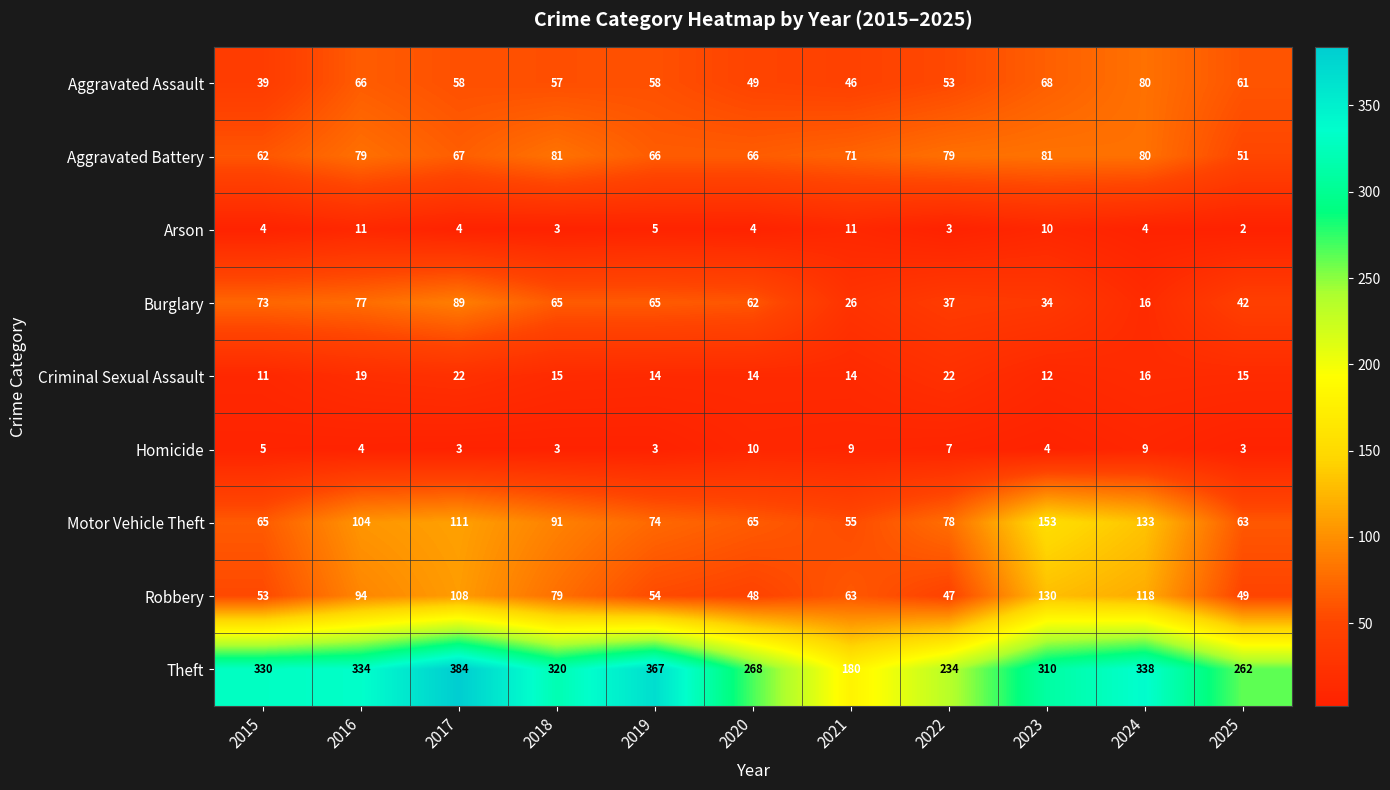

What is the highest value of the Criminal Sexual Assault series?

22